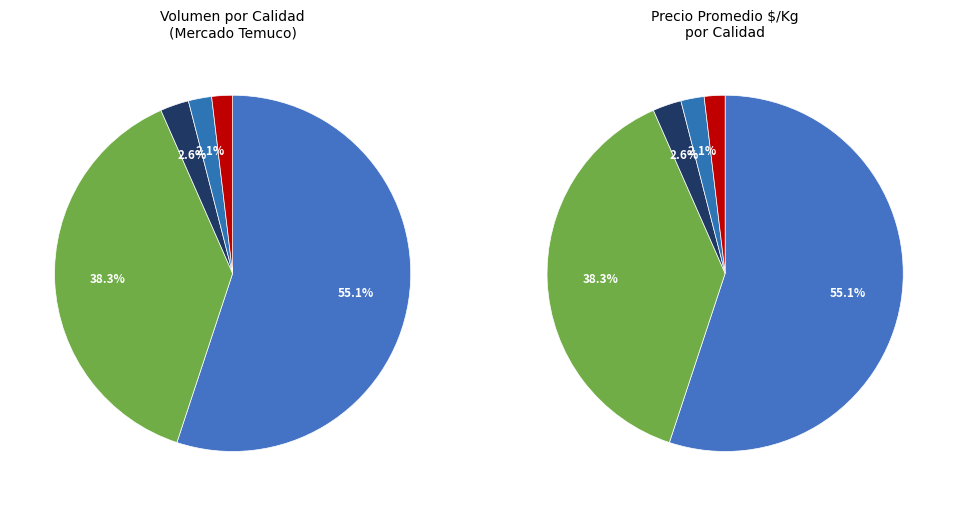

Does 4 account for over 50% of the chart?

No